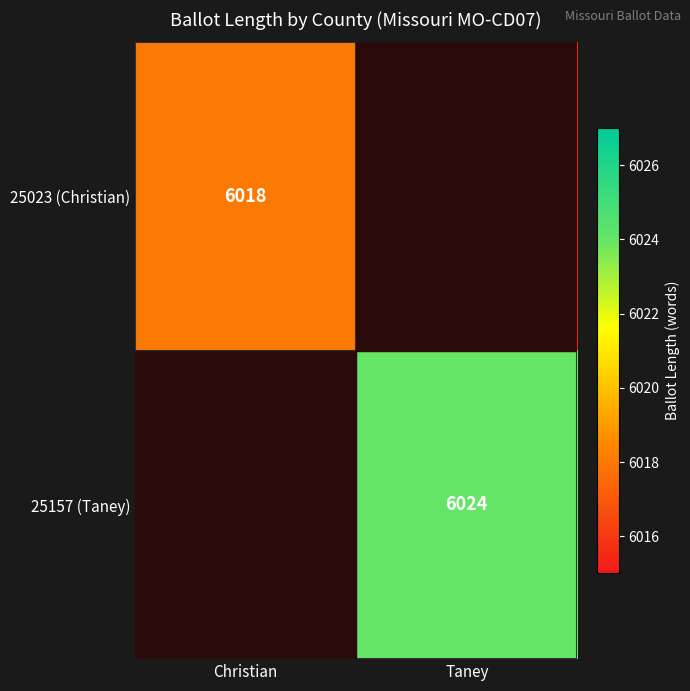

The value of 25157 (Taney) at Taney is 6024. True or false?

True